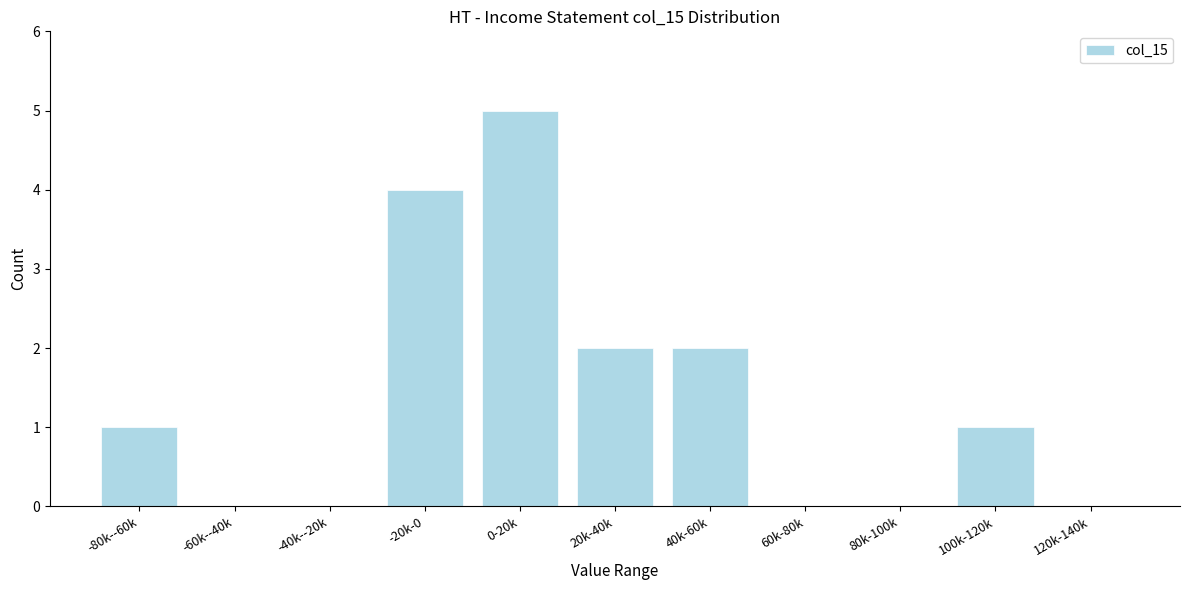

Reading left to right, what are all the values shown in this chart?

-80k--60k=1	-60k--40k=0	-40k--20k=0	-20k-0=4	0-20k=5	20k-40k=2	40k-60k=2	60k-80k=0	80k-100k=0	100k-120k=1	120k-140k=0